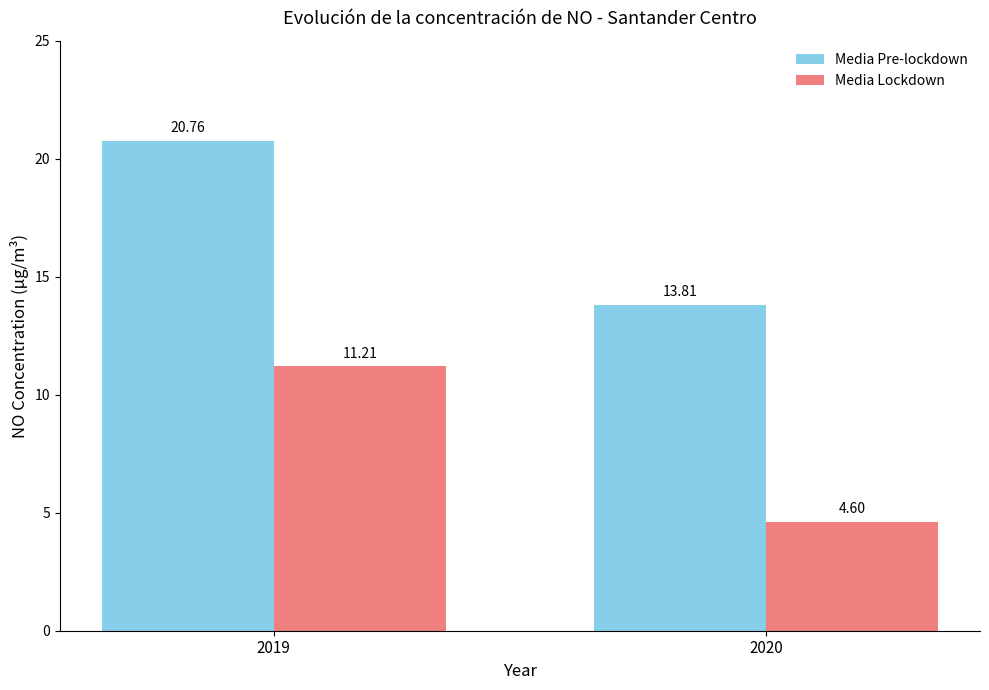

Which series has the widest spread of values?

Media Pre-lockdown